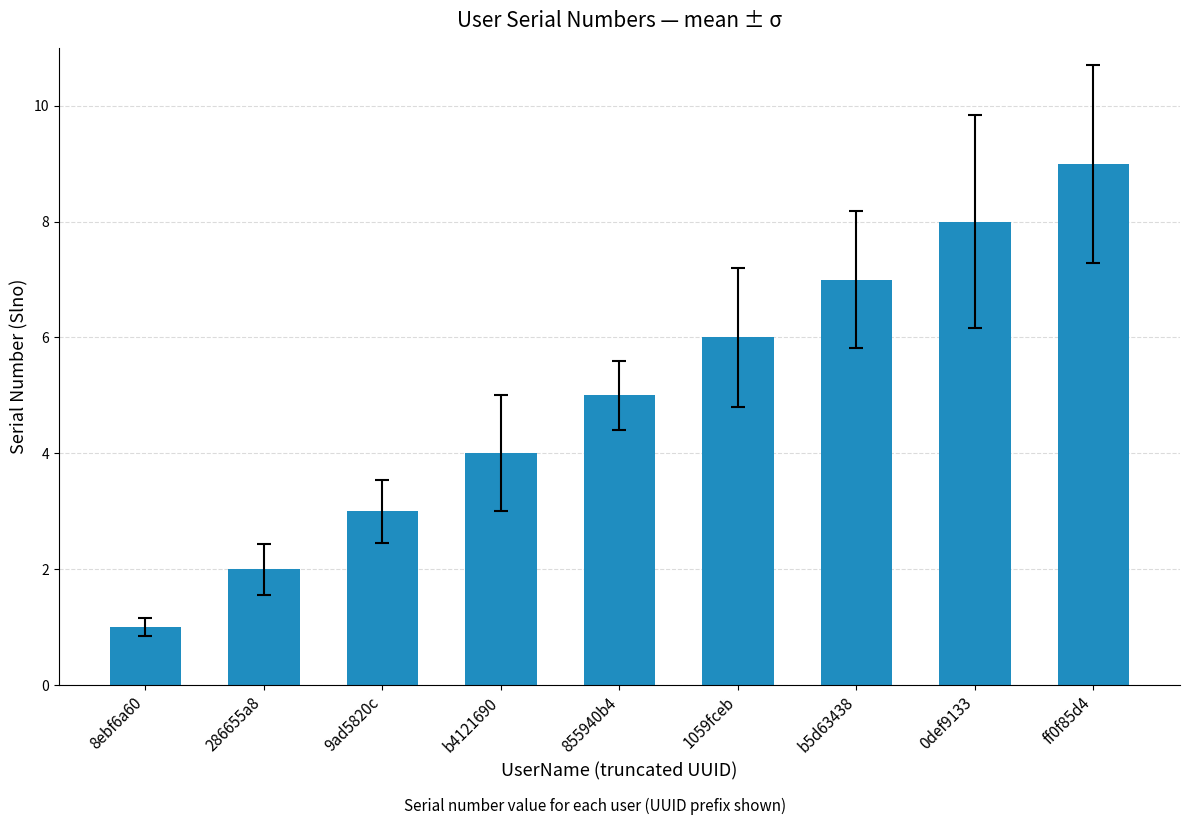

Is it true that the value at b5d63438 is 7?

True